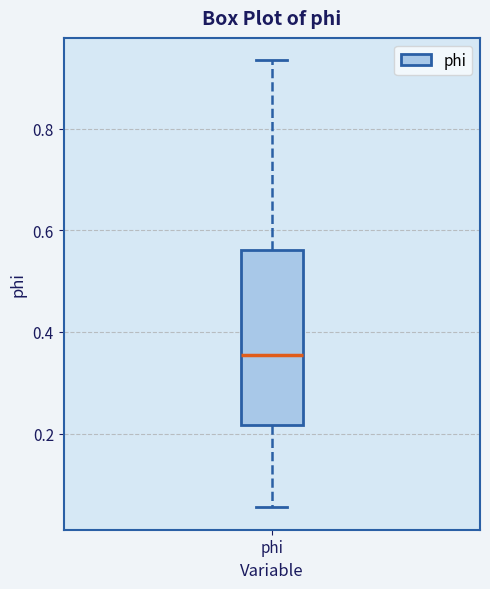

Read this box plot against the y-axis: the position of the median line, the range covered by the box, and the ends of both whiskers. The values are not printed on the chart, so give them approximately, as read against the axis.

median 0.36, box 0.22 to 0.56, whiskers 0.06 to 0.94